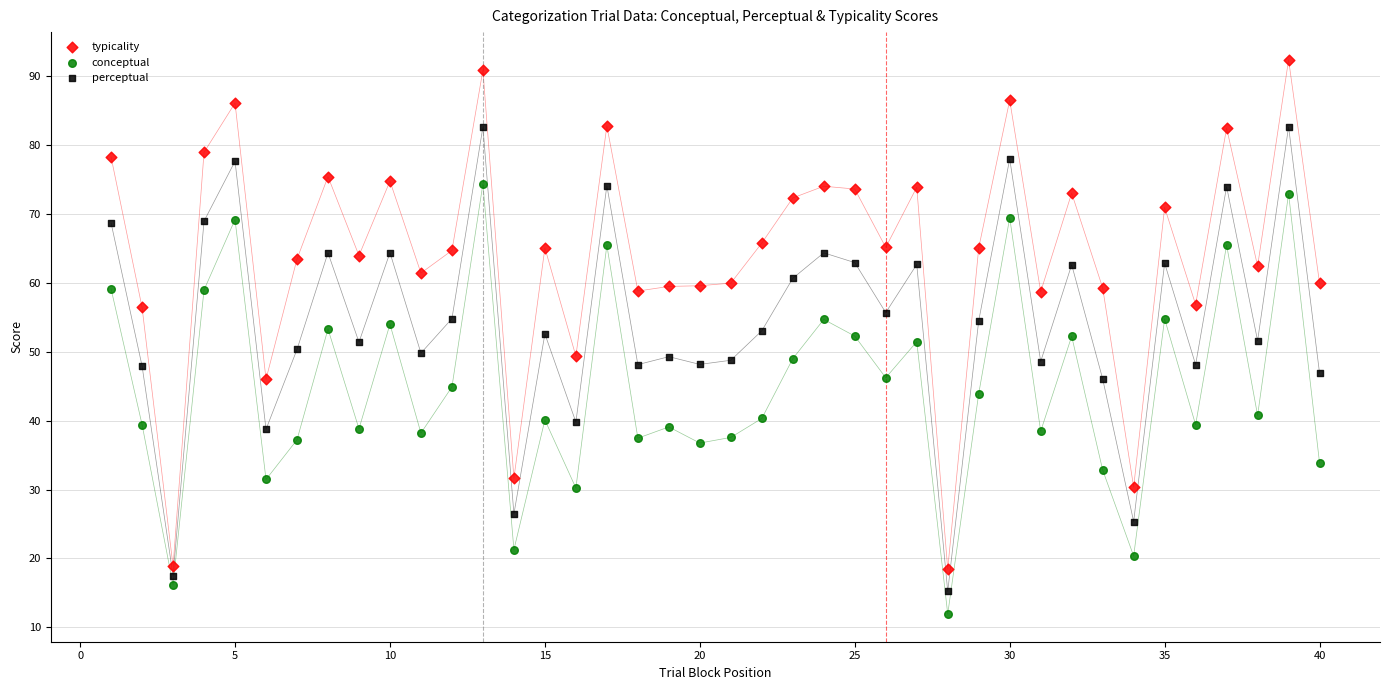

Which series has the largest Y range (max minus min)?

typicality